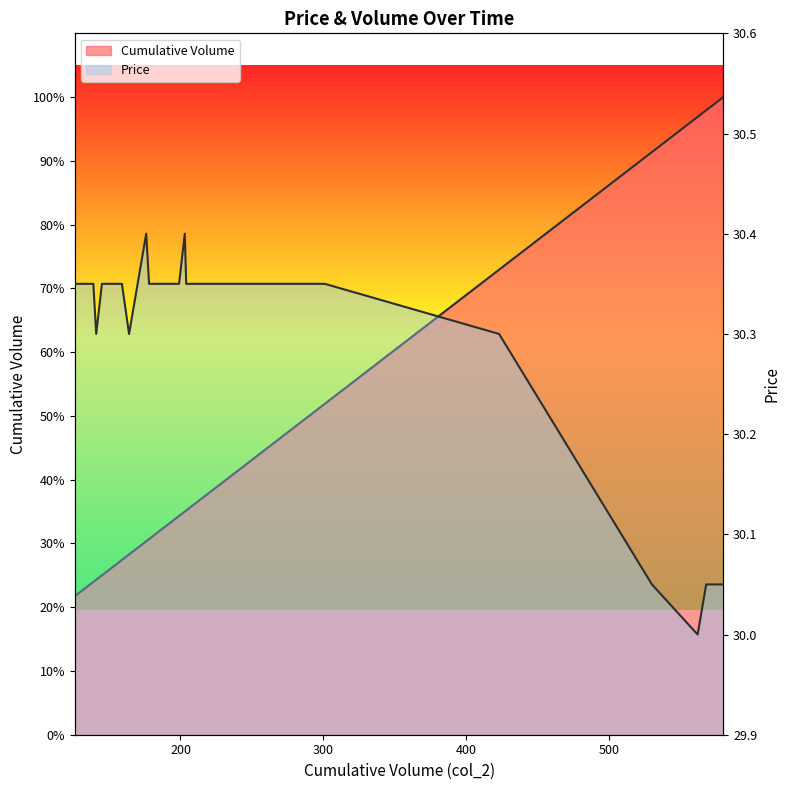

What is the average value?

30.3